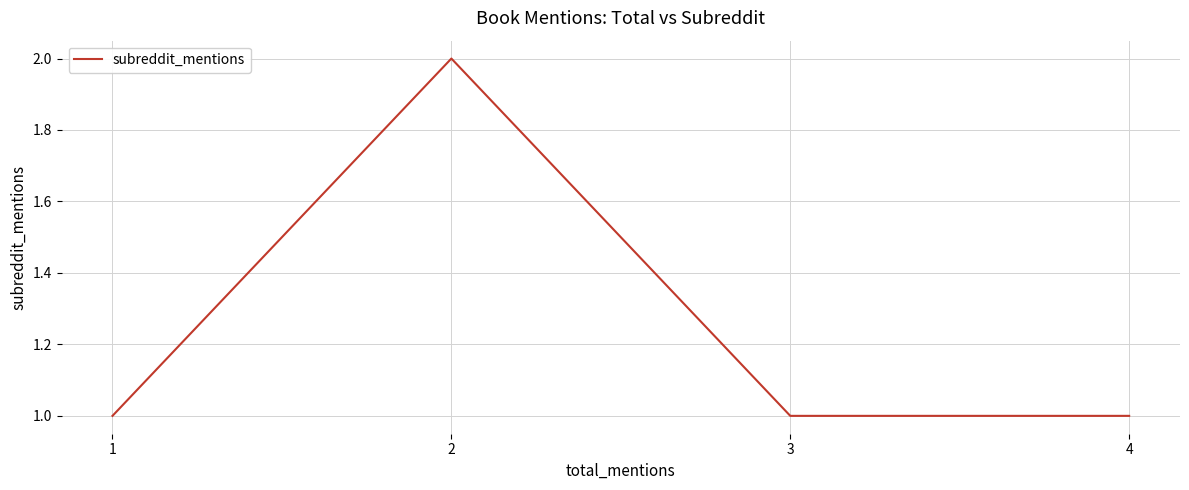

Which has a higher value, 1 or 1?

1